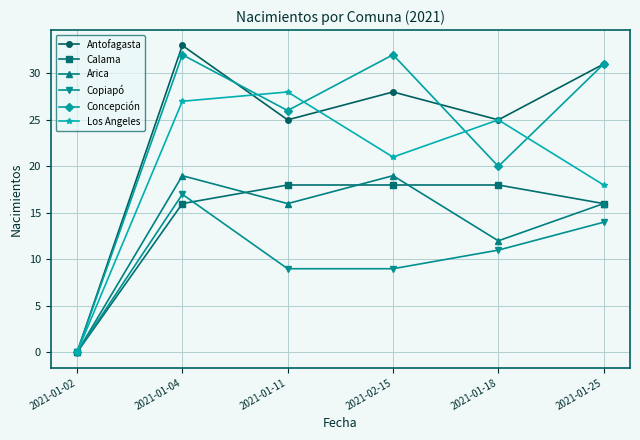

What is the value of the Arica point at the 3rd from the left?

16